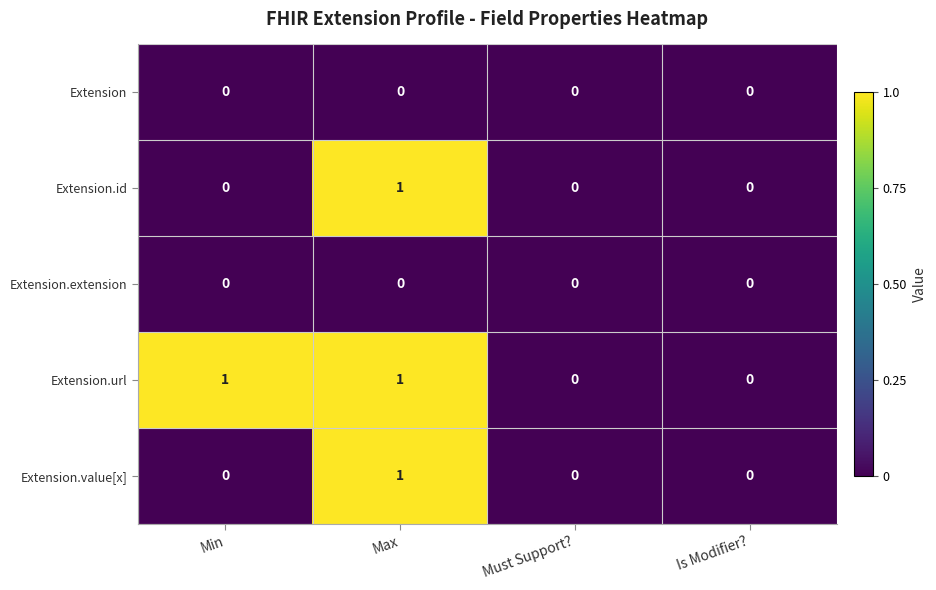

Reading left to right, extract all data points from this chart.

Extension: 0	0	0	0
Extension.id: 0	1	0	0
Extension.extension: 0	0	0	0
Extension.url: 1	1	0	0
Extension.value[x]: 0	1	0	0